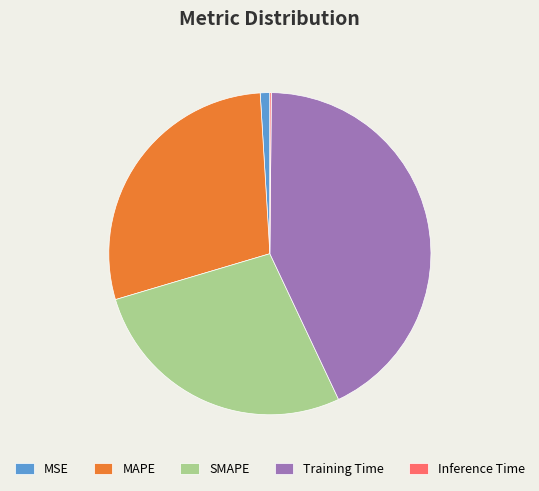

The MAPE slice represents 39% of the pie. True or false?

False